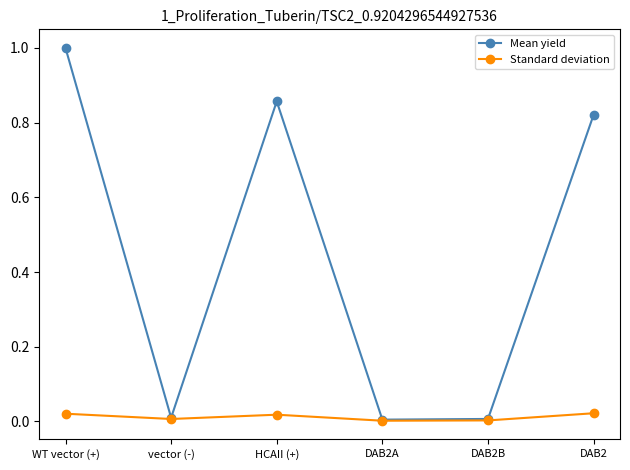

What are all the series names shown in the legend?

Mean yield, Standard deviation